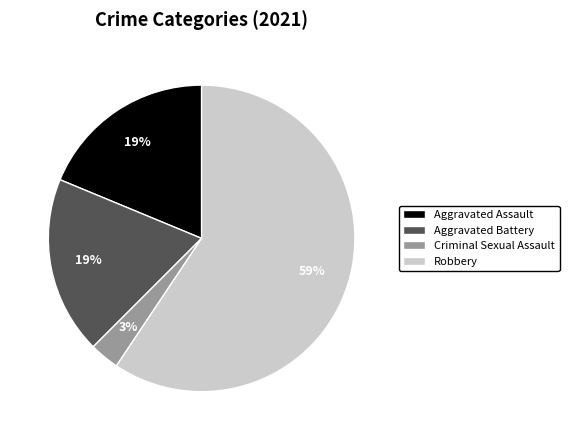

What is the smallest slice in the pie chart?

Criminal Sexual Assault